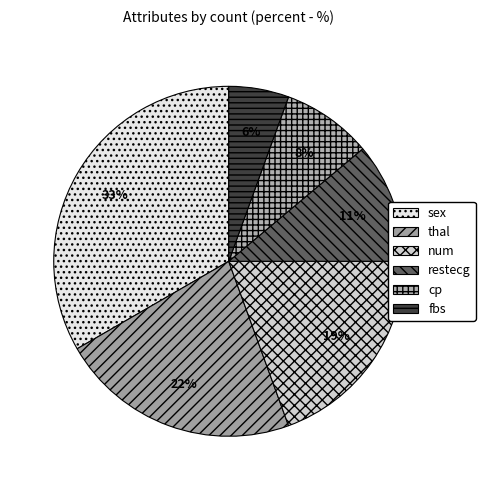

To the nearest percent, what is the average slice percentage?

17%